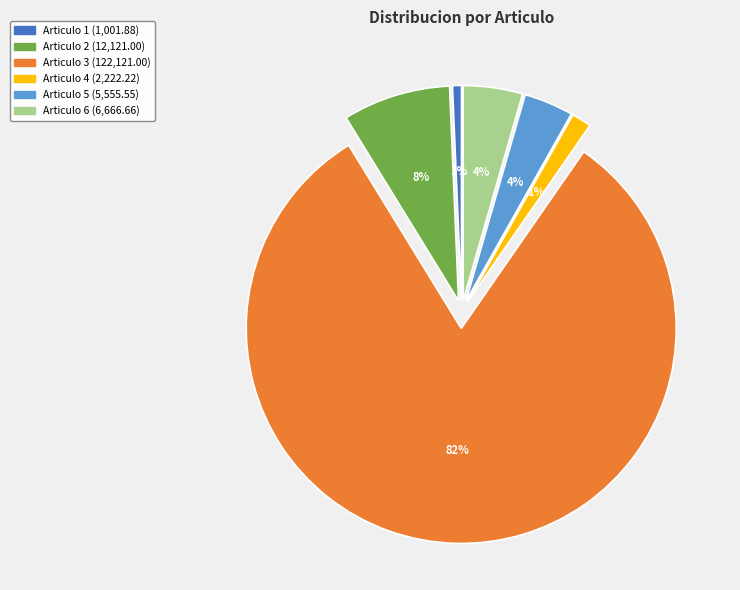

Is the sum of Articulo 4 and Articulo 6 greater than half?

No